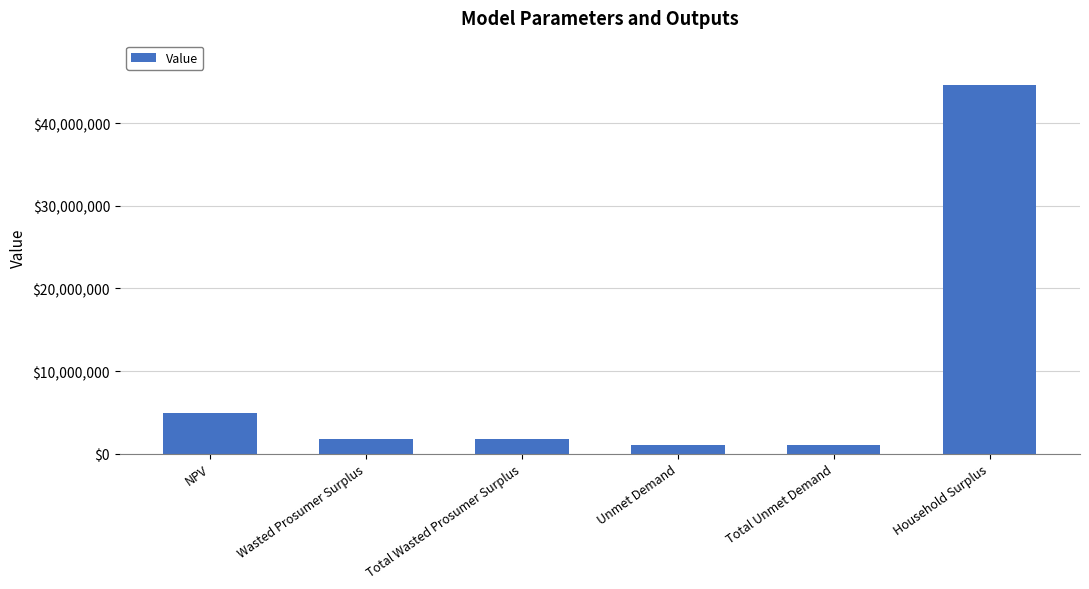

What is the value of the 6th bar from the left?

44638837.8